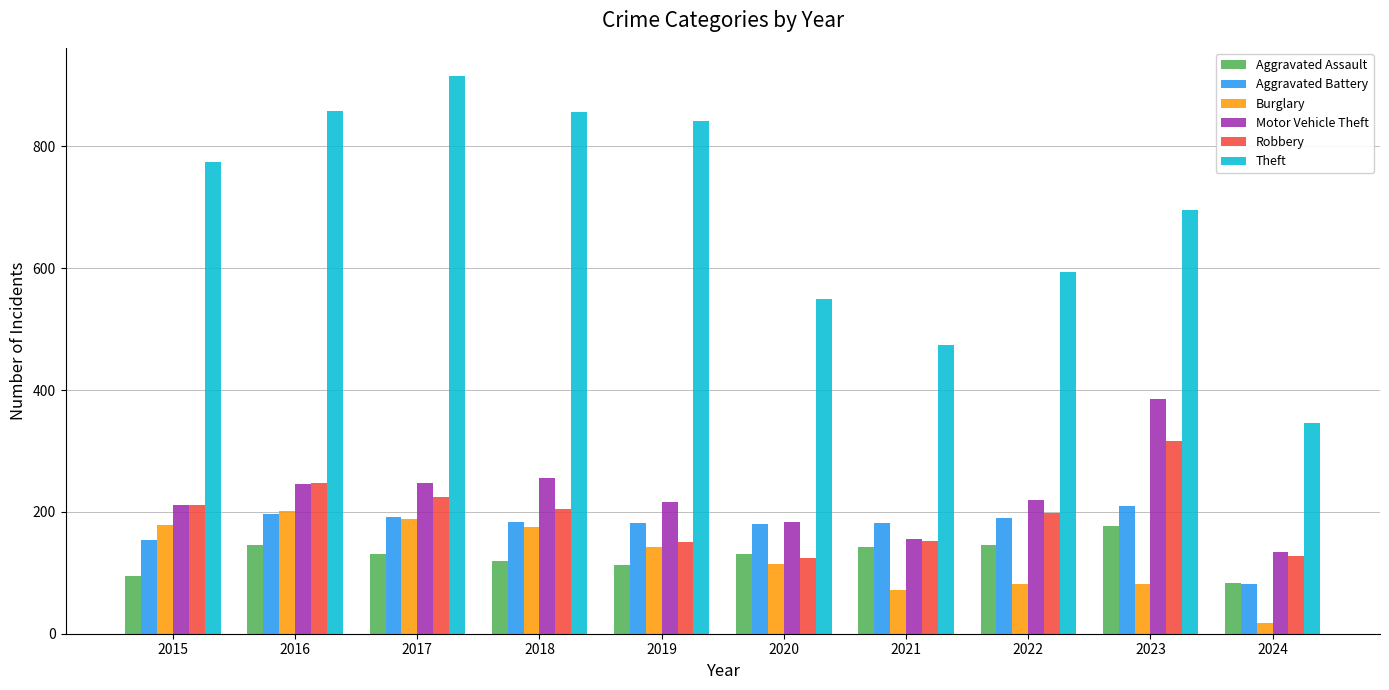

What are all the series names shown in the legend?

Aggravated Assault, Aggravated Battery, Burglary, Motor Vehicle Theft, Robbery, Theft